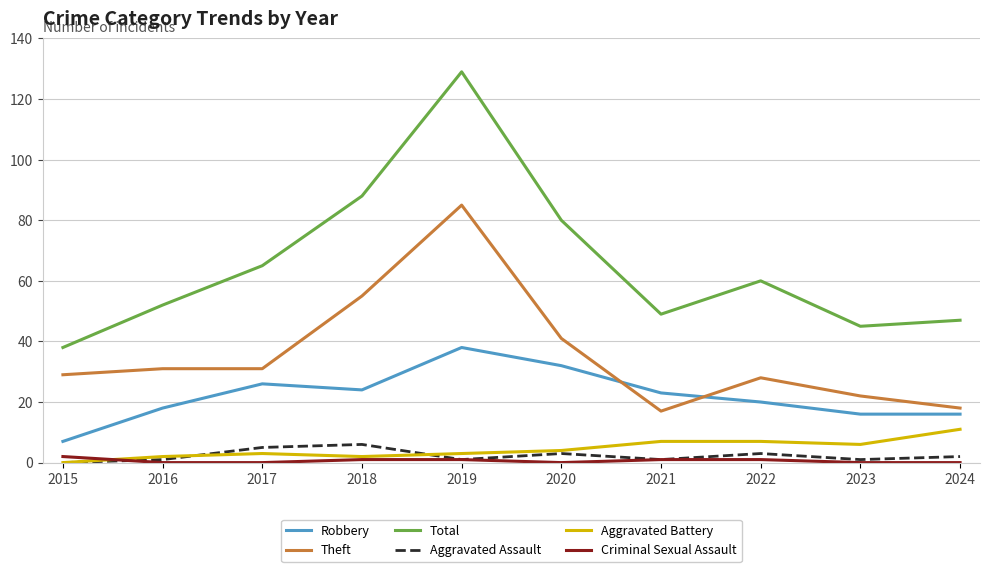

Which series has the widest spread of values?

Total